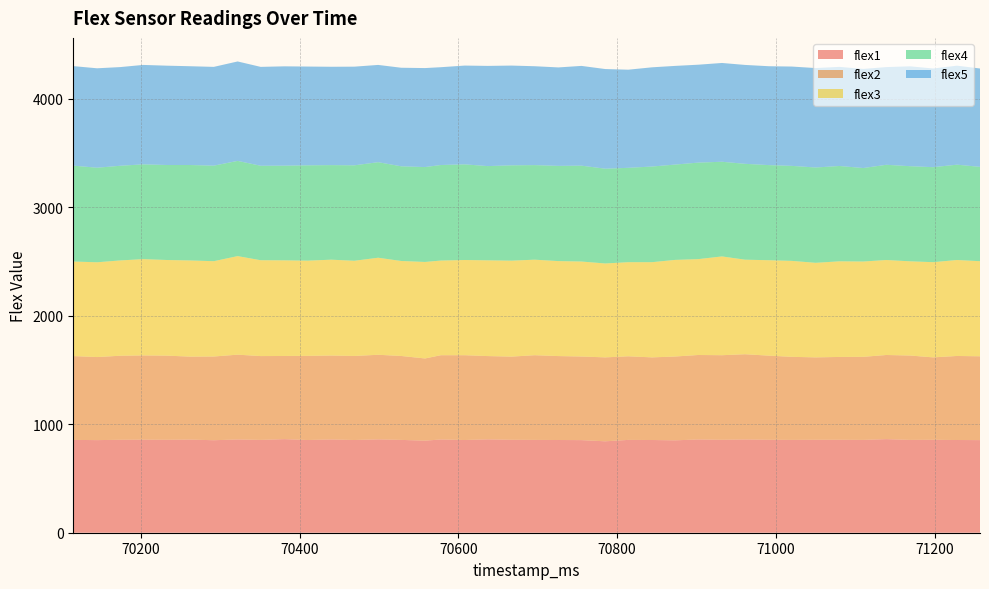

Reading left to right, list all the values displayed in this chart.

flex1: 70115=856	70145=854	70174=857	70203=858	70233=857	70262=859	70292=853	70322=860	70351=856	70381=863	70410=855	70440=860	70469=855	70499=861	70528=856	70558=849	70578=860	70608=855	70637=861	70667=857	70696=856	70726=855	70755=854	70785=843	70814=856	70844=855	70873=852	70902=860	70932=857	70961=860	70991=857	71020=856	71050=857	71080=857	71110=856	71139=863	71169=856	71198=857	71228=855	71257=854
flex2: 70115=773	70145=766	70174=775	70203=777	70233=776	70262=765	70292=772	70322=782	70351=773	70381=767	70410=776	70440=774	70469=775	70499=780	70528=774	70558=758	70578=777	70608=782	70637=768	70667=767	70696=781	70726=774	70755=771	70785=774	70814=771	70844=762	70873=773	70902=779	70932=780	70961=786	70991=776	71020=766	71050=760	71080=764	71110=766	71139=776	71169=778	71198=760	71228=775	71257=773
flex3: 70115=872	70145=874	70174=879	70203=888	70233=882	70262=887	70292=879	70322=909	70351=884	70381=882	70410=878	70440=884	70469=878	70499=895	70528=876	70558=890	70578=873	70608=878	70637=883	70667=885	70696=881	70726=876	70755=876	70785=866	70814=868	70844=878	70873=891	70902=884	70932=911	70961=872	70991=880	71020=885	71050=872	71080=882	71110=879	71139=876	71169=869	71198=878	71228=885	71257=877
flex4: 70115=884	70145=872	70174=873	70203=874	70233=876	70262=880	70292=881	70322=878	70351=871	70381=873	70410=879	70440=872	70469=880	70499=881	70528=873	70558=875	70578=881	70608=882	70637=869	70667=879	70696=872	70726=878	70755=884	70785=874	70814=870	70844=882	70873=879	70902=890	70932=873	70961=884	70991=877	71020=876	71050=879	71080=879	71110=862	71139=878	71169=877	71198=876	71228=879	71257=870
flex5: 70115=918	70145=917	70174=910	70203=917	70233=916	70262=911	70292=911	70322=917	70351=912	70381=916	70410=911	70440=907	70469=910	70499=897	70528=909	70558=913	70578=902	70608=911	70637=924	70667=920	70696=912	70726=908	70755=920	70785=919	70814=905	70844=915	70873=910	70902=903	70932=911	70961=912	70991=912	71020=916	71050=917	71080=914	71110=914	71139=901	71169=921	71198=910	71228=913	71257=907